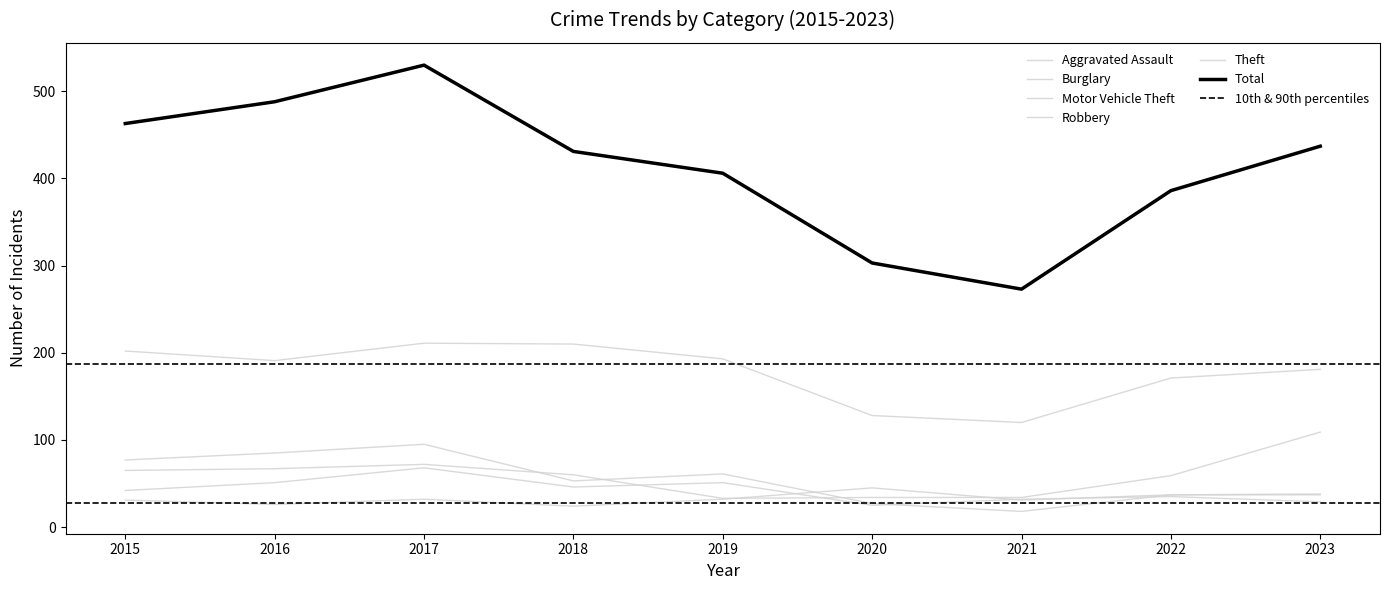

The Total series shows 488 at 2016. True or false?

True